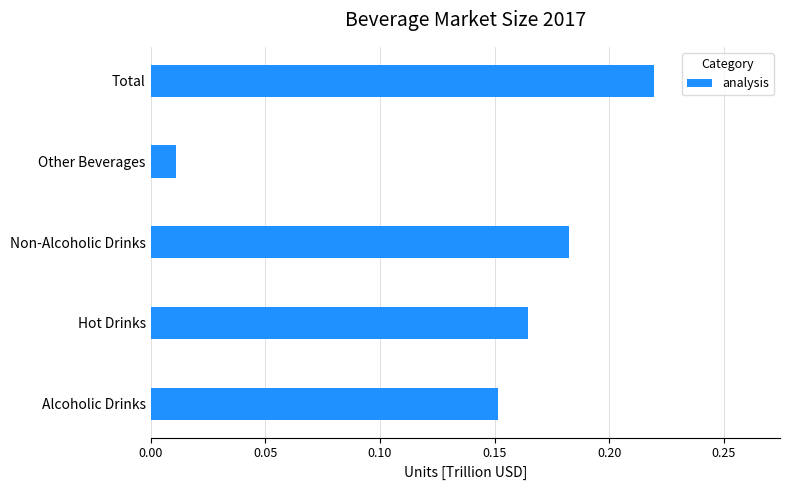

What is the sum of all values?

0.7